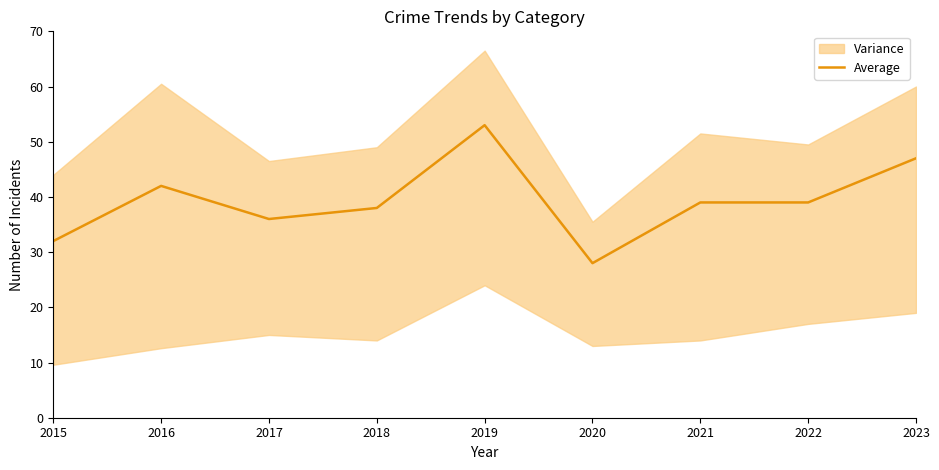

What is the value of the 5th point from the left?

53